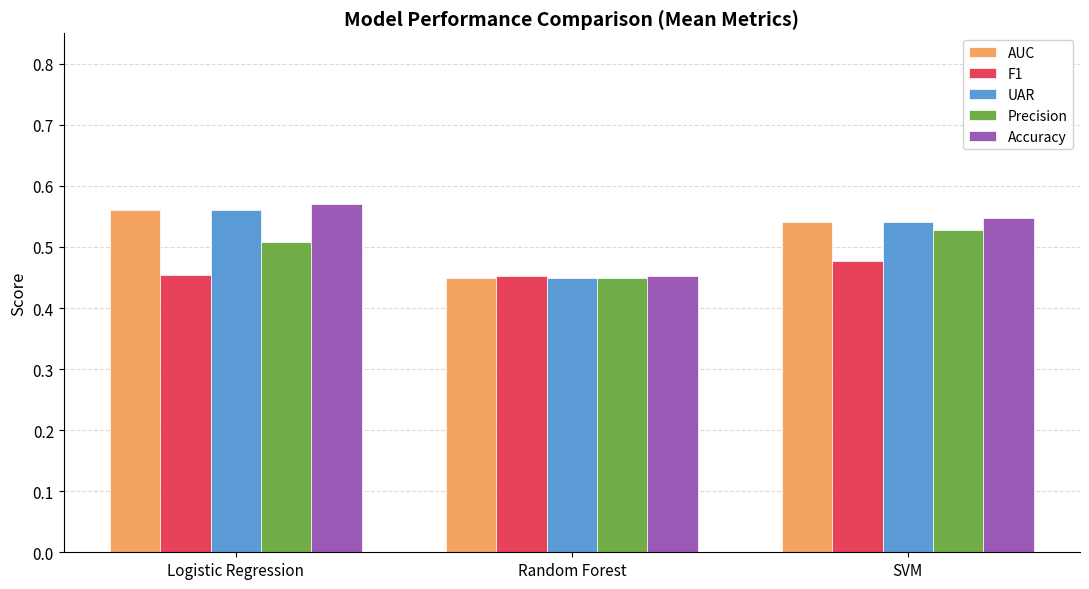

What is the difference between the maximum and minimum values in the Precision series?

0.1